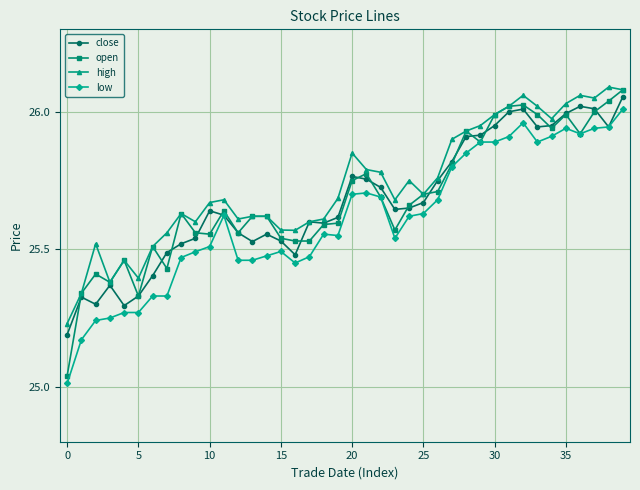

Which series has the largest range (max minus min)?

open